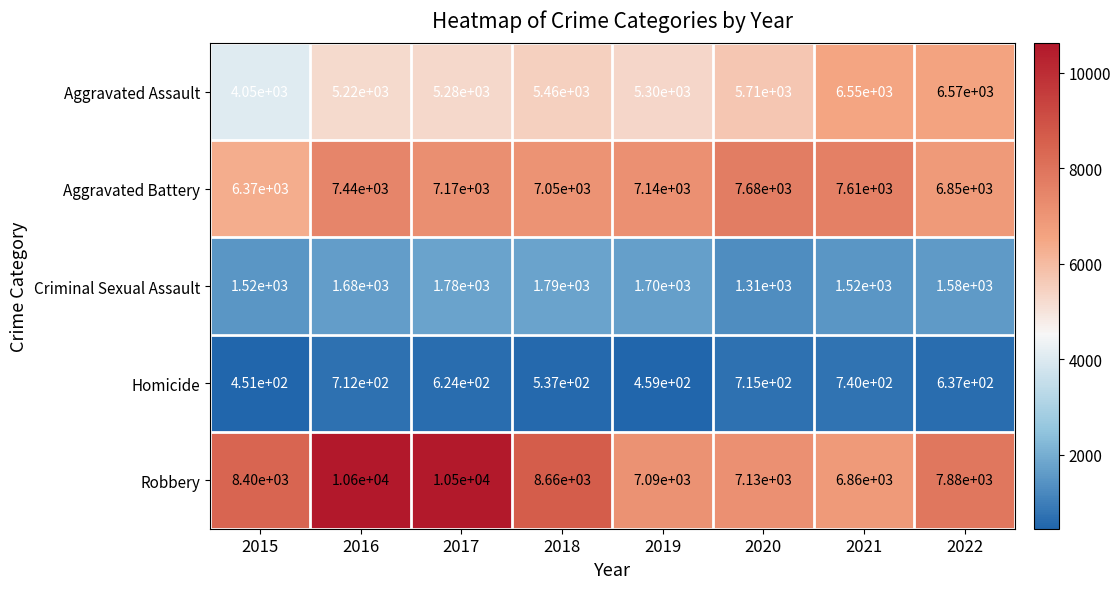

Is it true that Aggravated Battery equals 12334 at 2021?

False